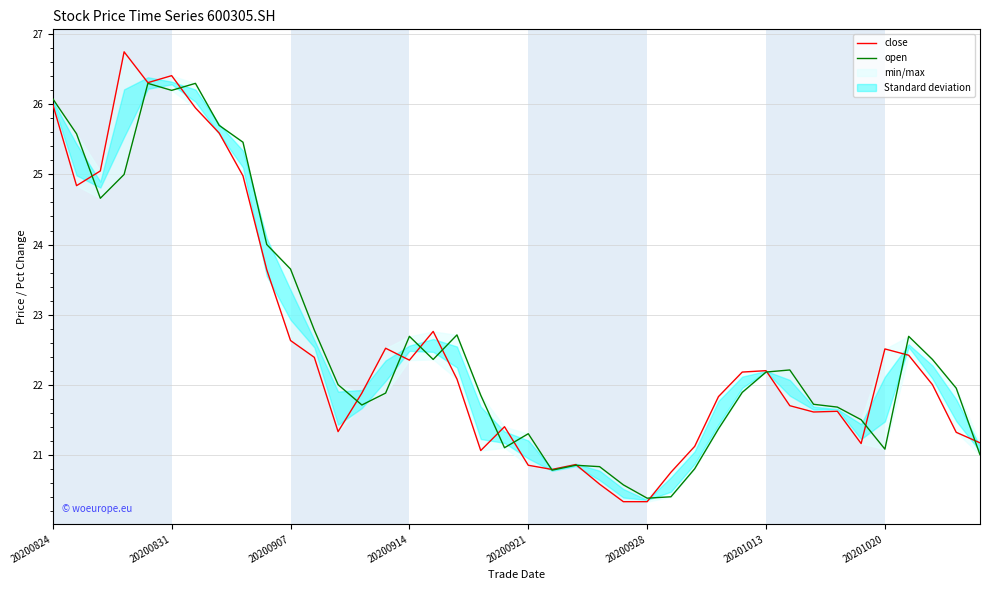

Which has a higher value, 20 or 20200921?

20200921